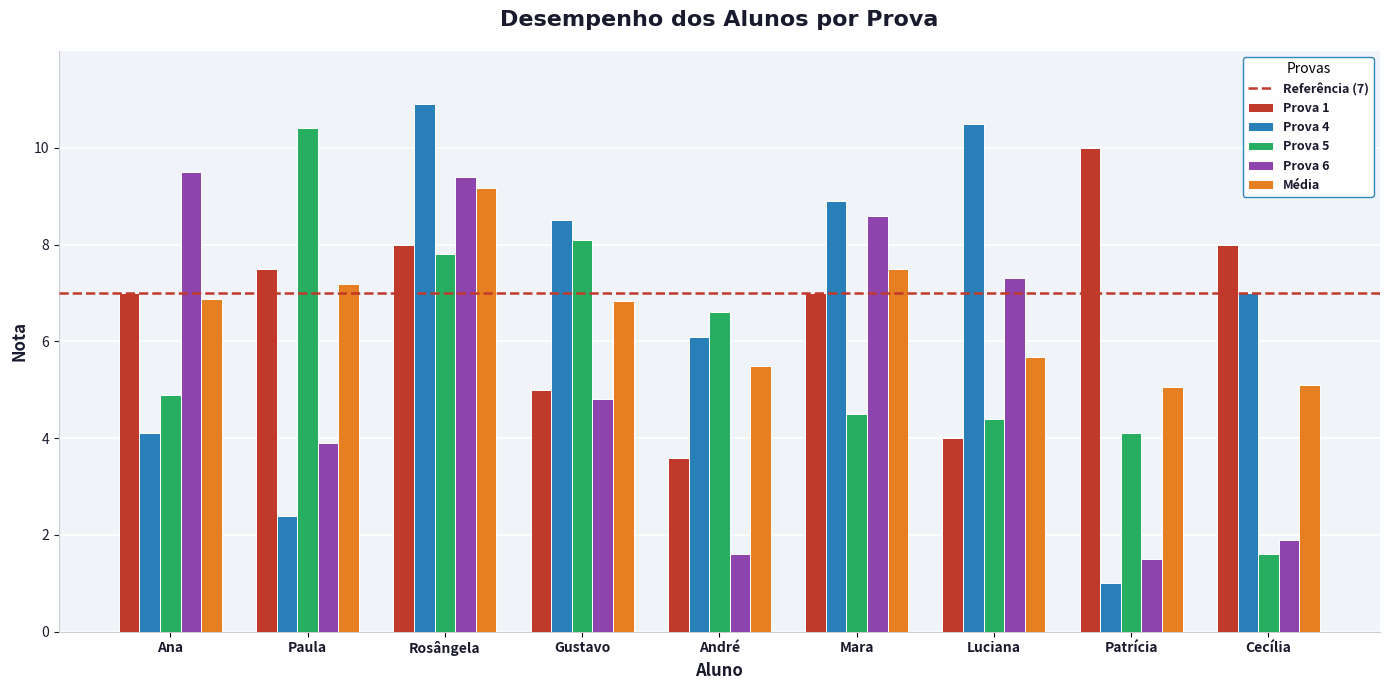

What is the label of the 9th bar from the right?

Ana